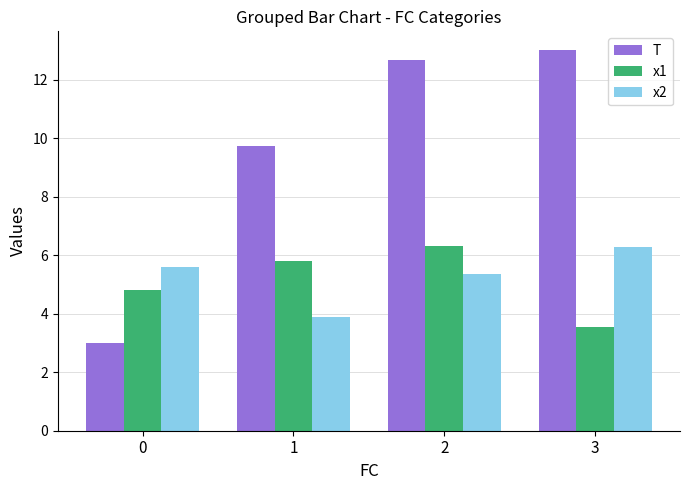

What is the approximate value of x2 at 2?

5.3